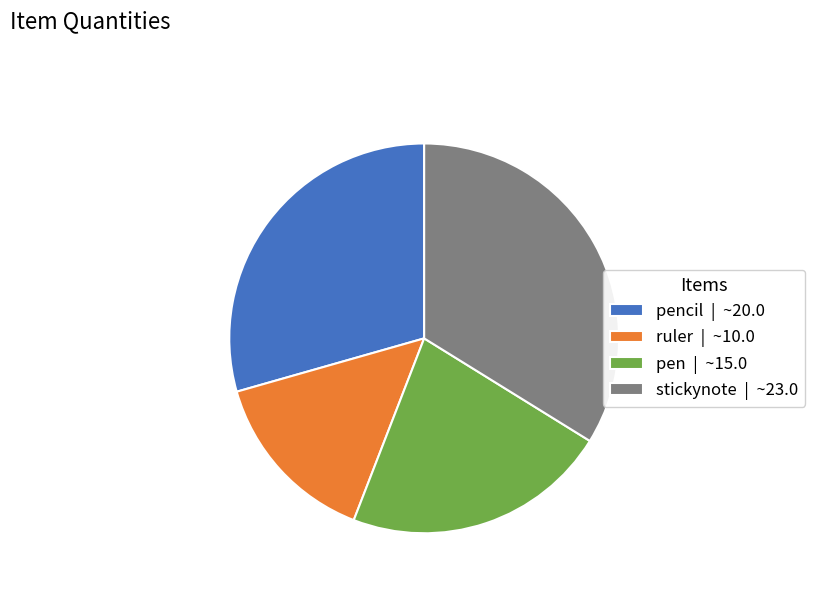

Rank the categories by value from highest to lowest.

stickynote | ~23.0, pencil | ~20.0, pen | ~15.0, ruler | ~10.0